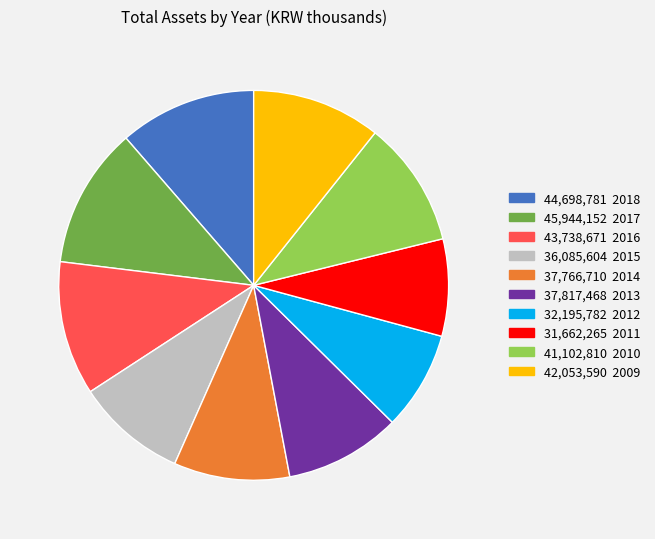

Is there any slice that represents more than half of the pie?

No